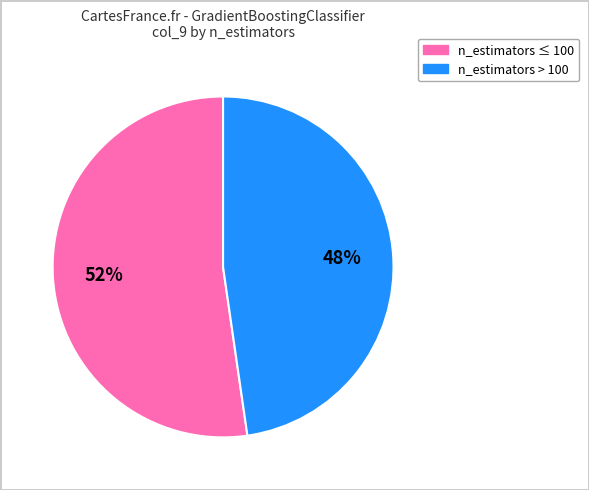

To the nearest percent, what is the average slice percentage?

50%